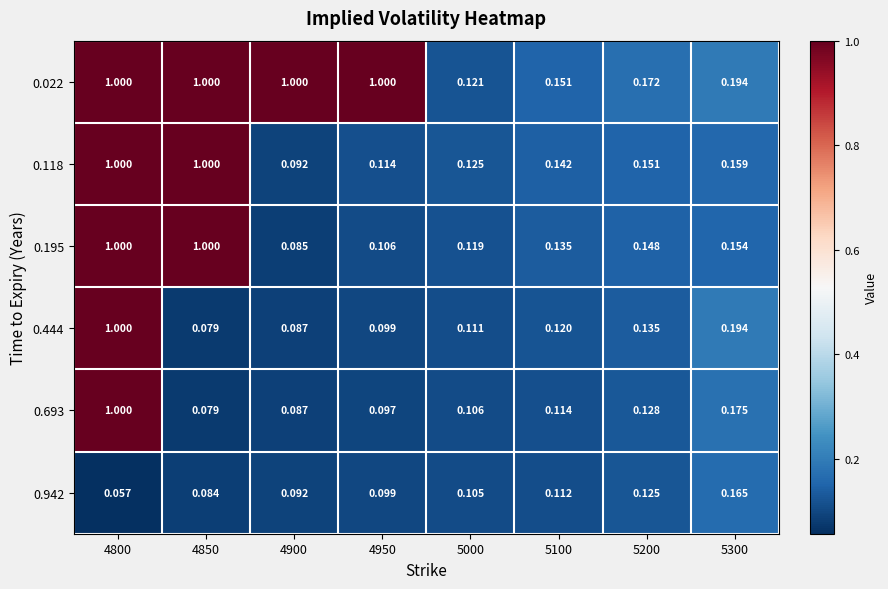

Which category has the lowest value across all series?

4800